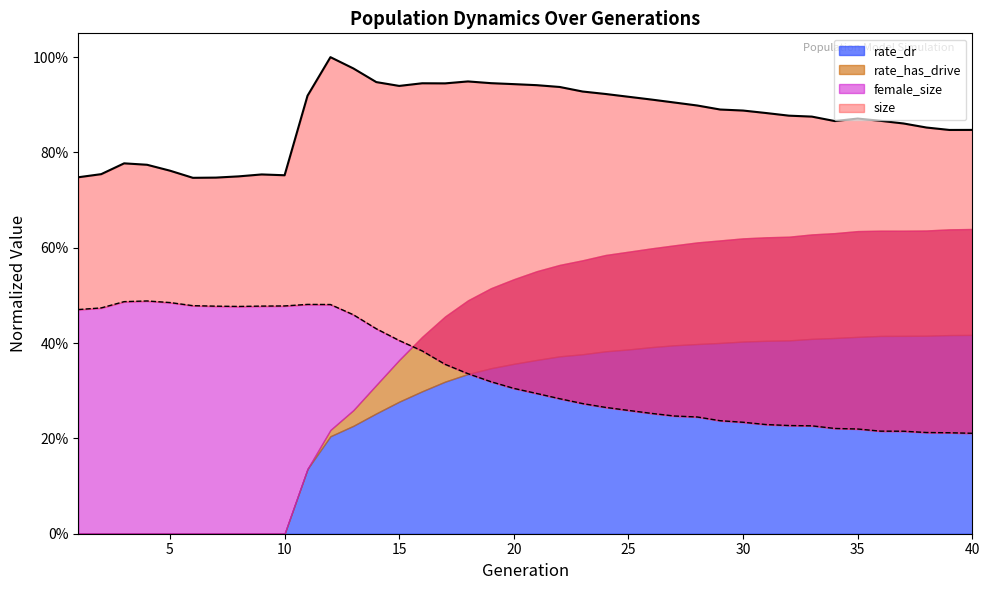

Which series changed the most between 14 and 20?

female_size